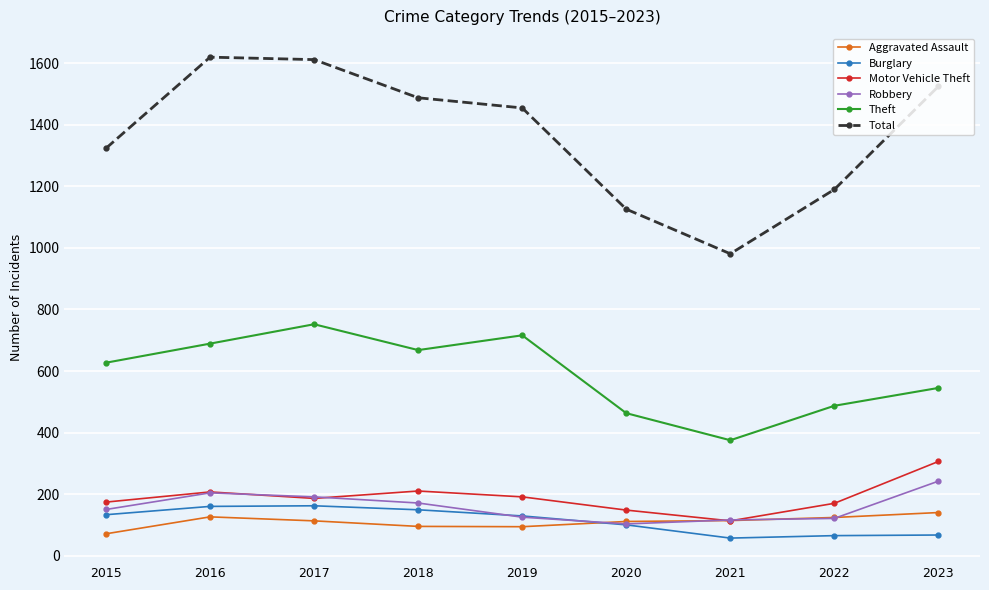

What is the average value of the Total series?

1369